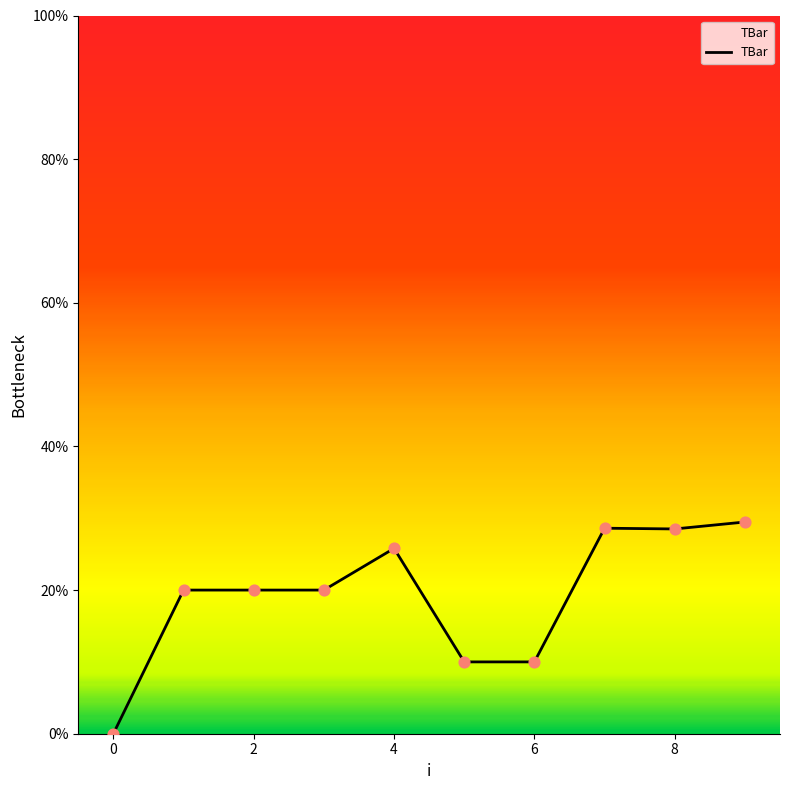

What is the difference between the maximum and minimum values?

29.5